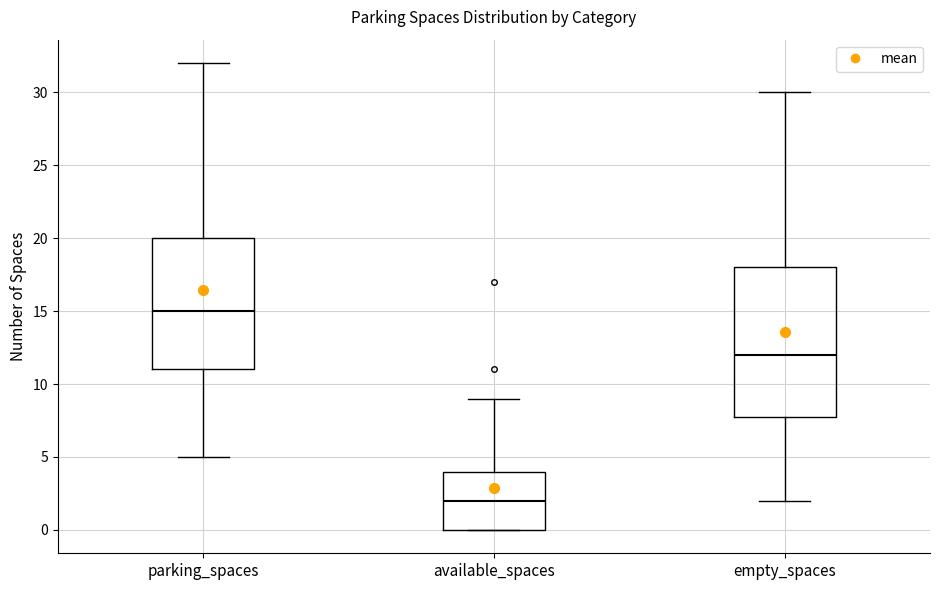

Reading left to right, transcribe this box plot: for each box, give where its median line is, the range the box spans, and where its two whiskers end, as read against the y-axis. The values are not printed on the chart, so give them approximately, as read against the axis.

parking_spaces: median 15, box 11 to 20, whiskers 5 to 32
available_spaces: median 2, box 0 to 4, whiskers 0 to 9
empty_spaces: median 12, box 8 to 18, whiskers 2 to 30